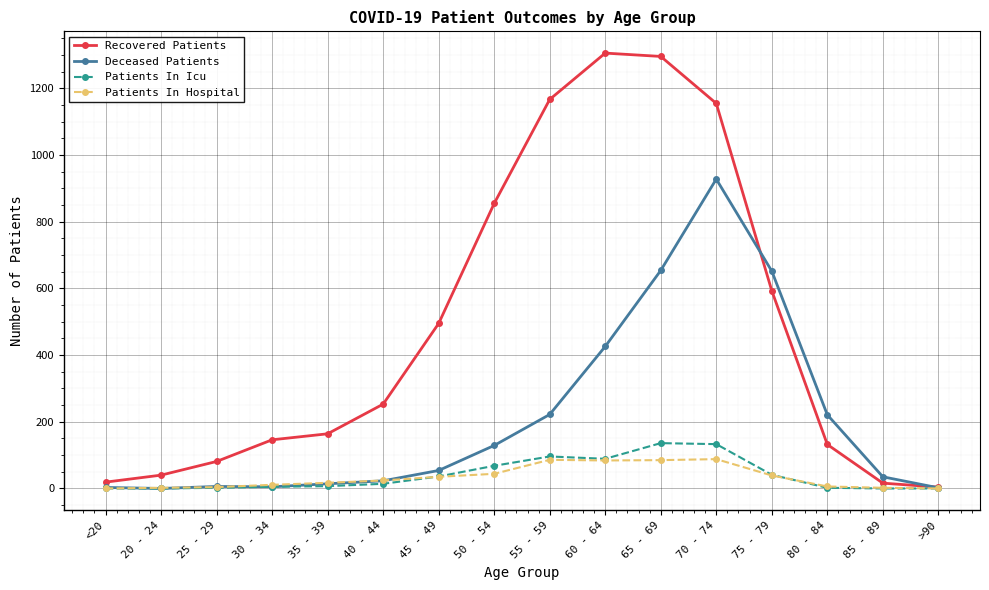

The Patients In Icu series shows 68 at 50 - 54. True or false?

True